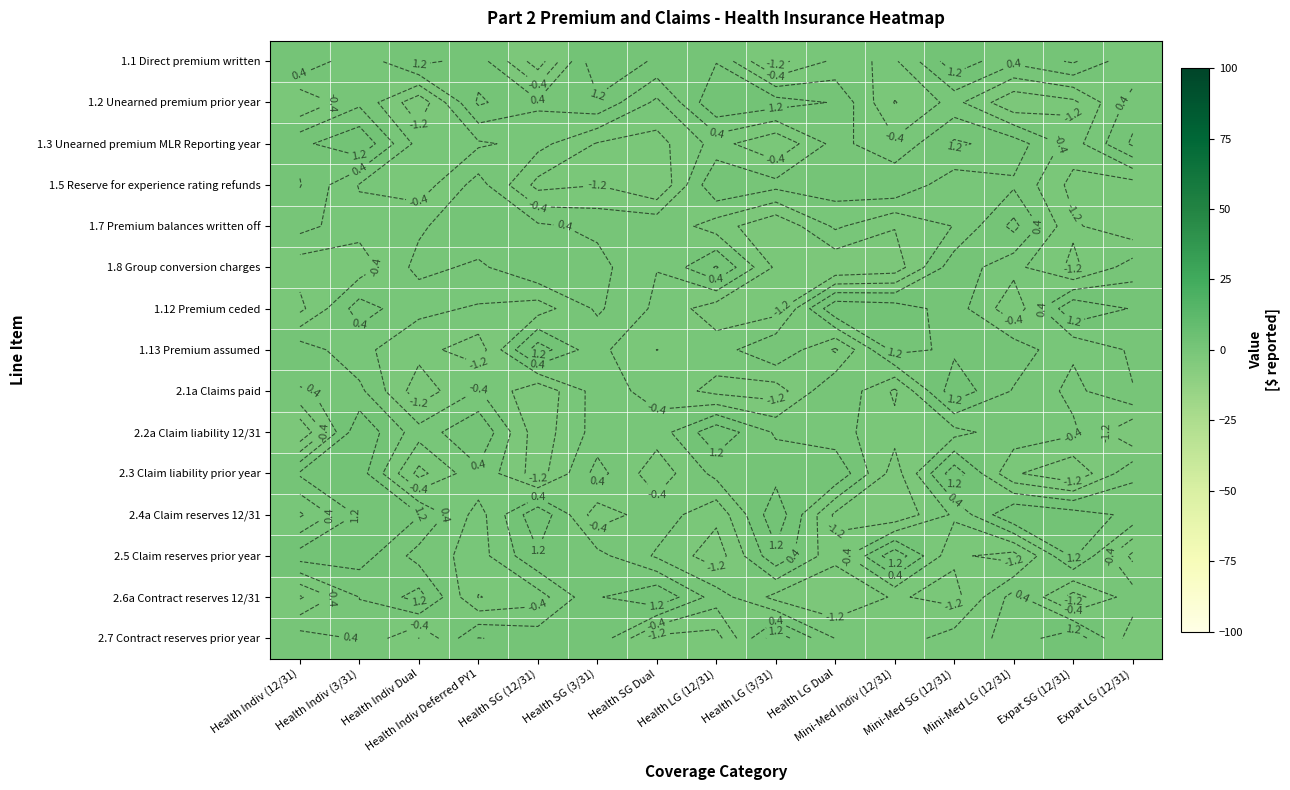

What is the difference between the highest and lowest values at Health SG (12/31)?

3.6